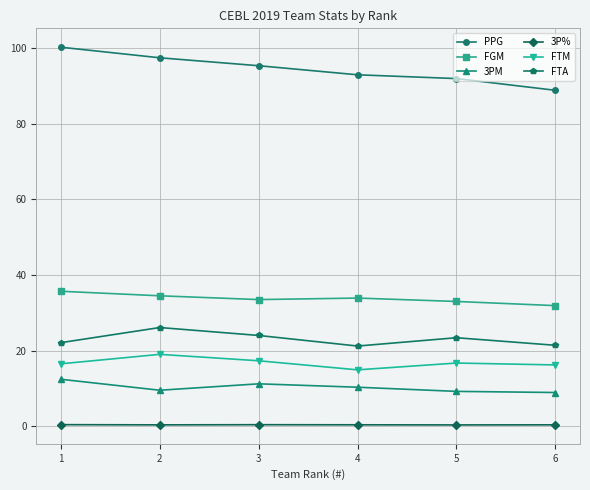

What is the spread (max minus min) of values at 1?

99.9